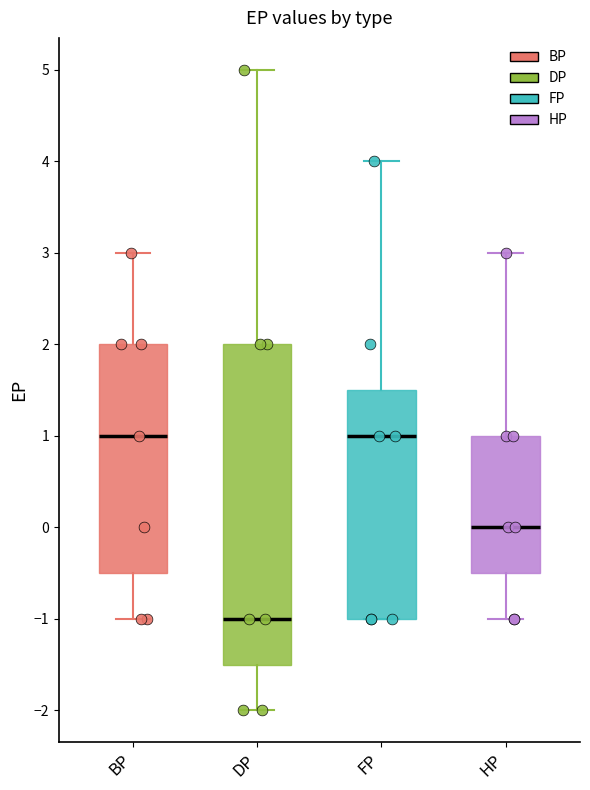

Which box is the tallest, from its lower edge to its upper edge?

DP